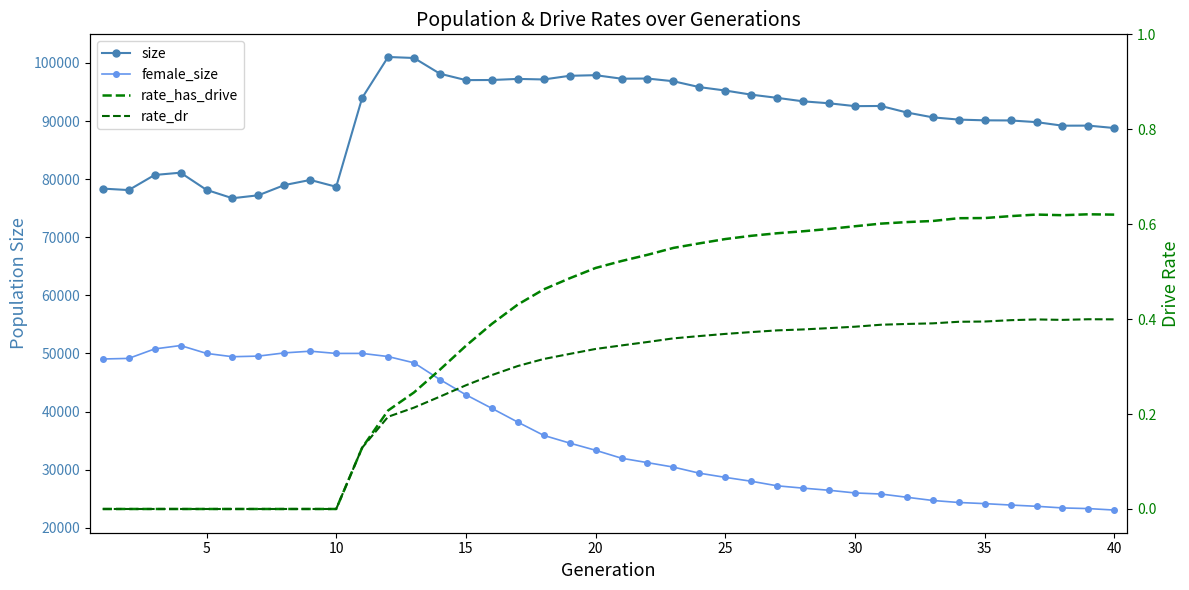

What is the difference between the second highest and minimum values in the size series?

24133.0